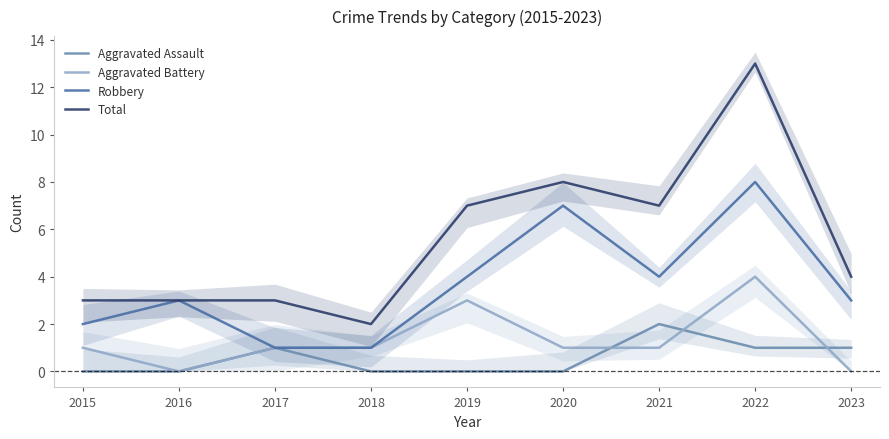

At 2022, list the series in order from smallest to largest.

Aggravated Assault, Aggravated Battery, Robbery, Total